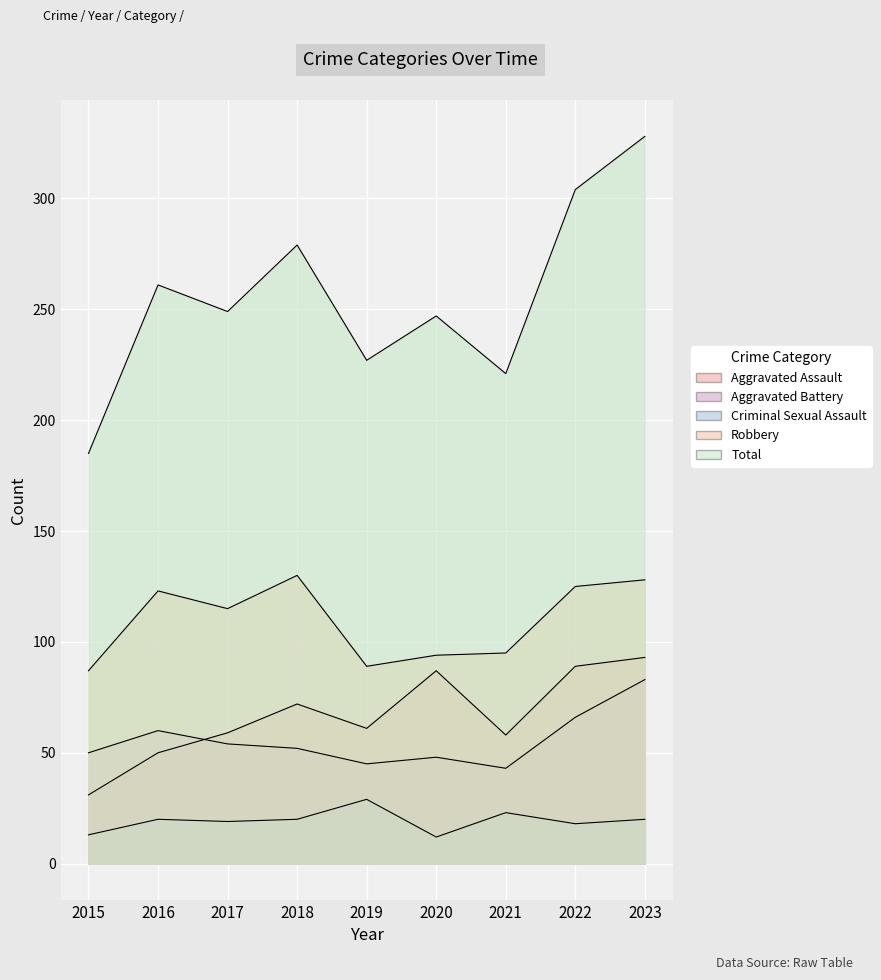

Which category has the lowest value across all series?

2020